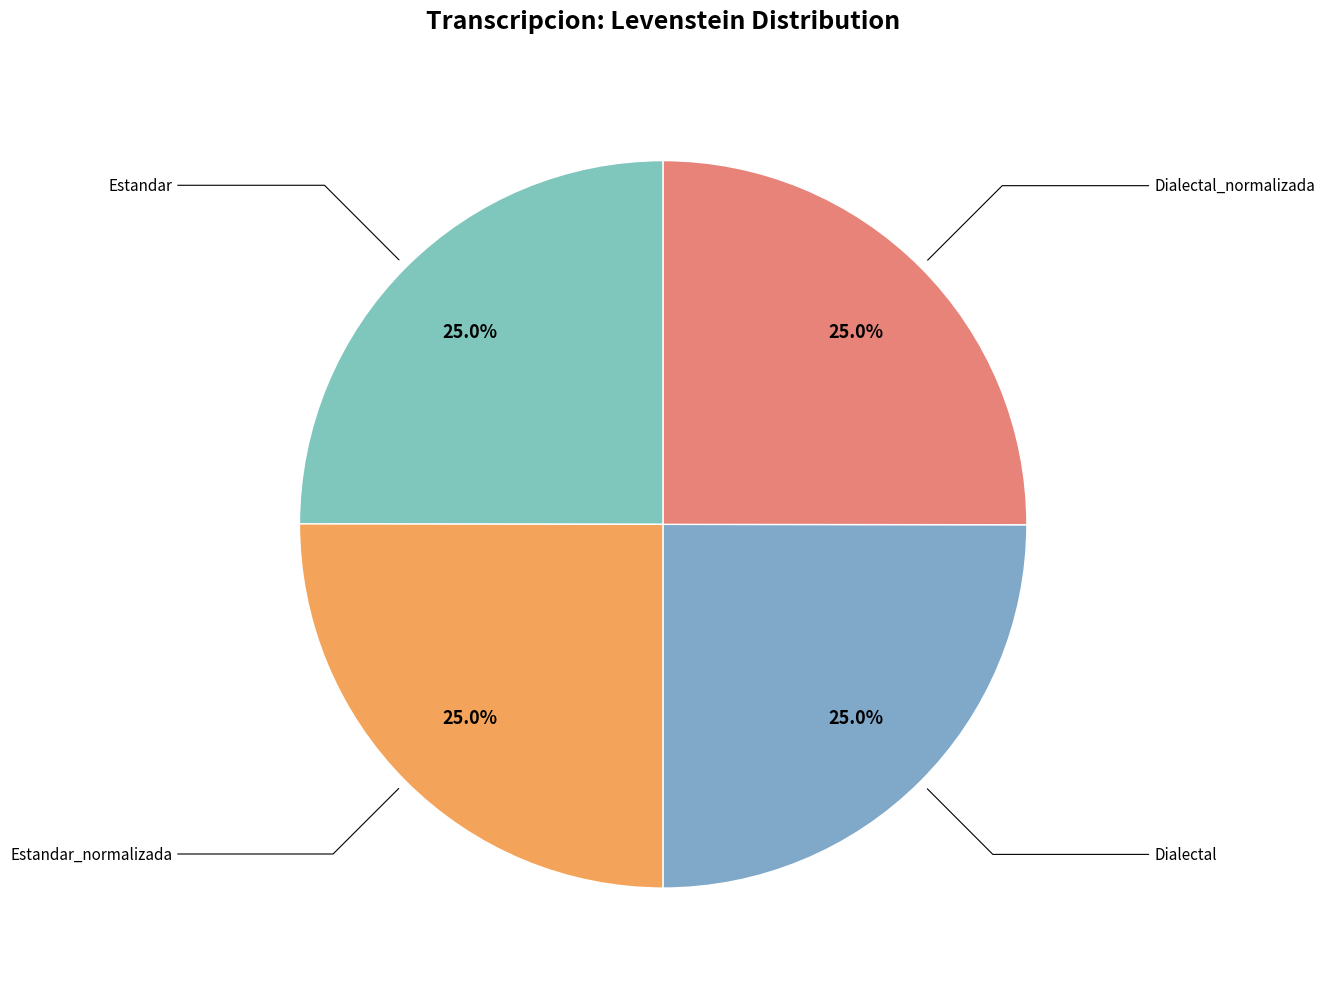

True or false: Dialectal_normalizada accounts for 38% of the total.

False